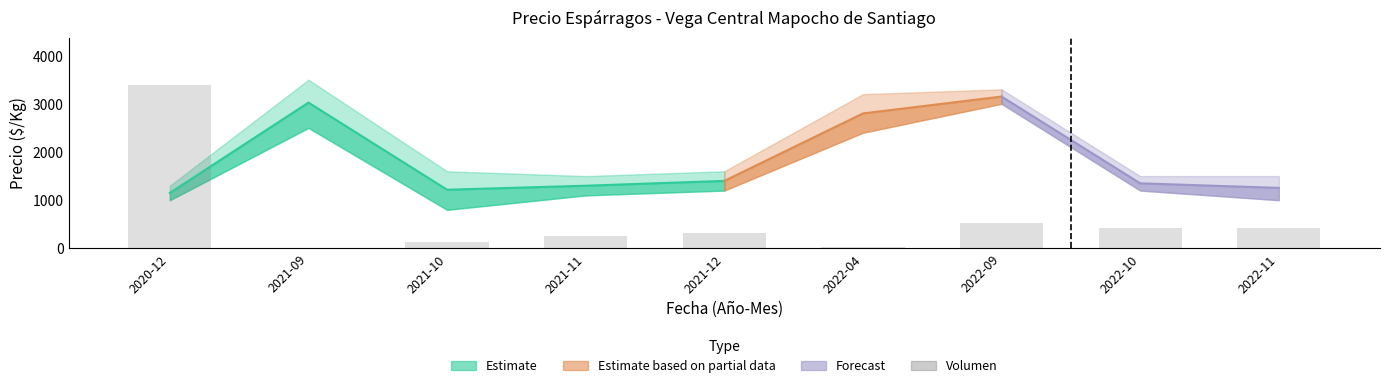

What is the difference between the second highest and second lowest values?

490